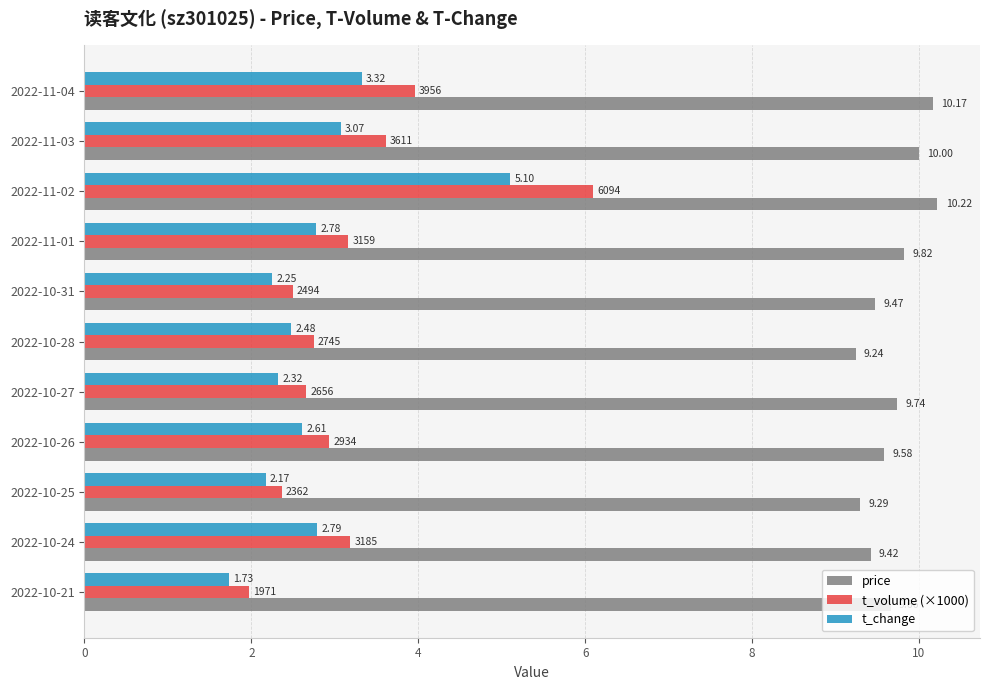

Which label corresponds to the smallest value in the chart?

2022-10-21